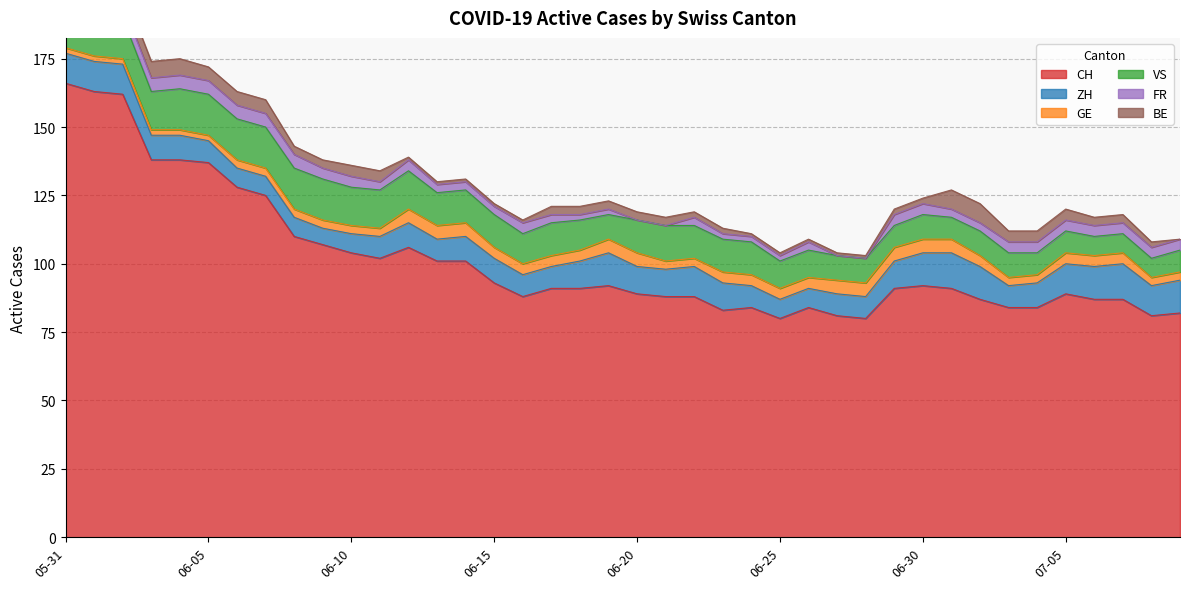

The CH series shows 162 at 2020-06-02. True or false?

True